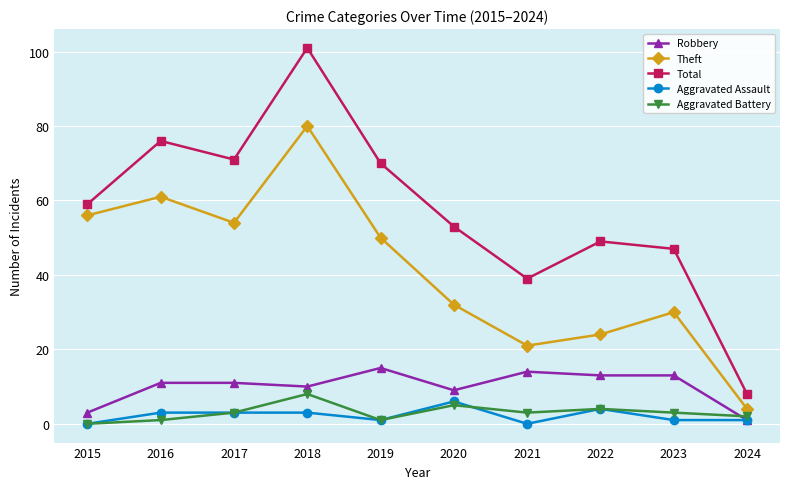

What is the value of the Robbery point at the 5th from the left?

15